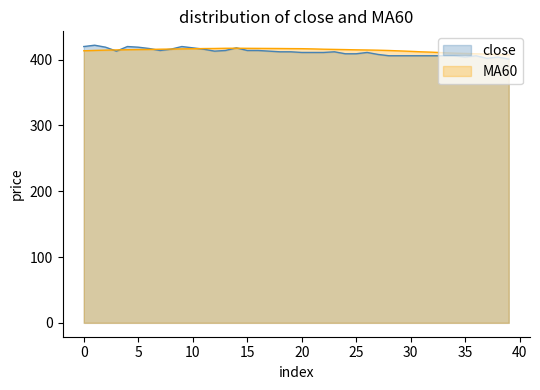

True or false: close and MA60 intersect in this chart.

True